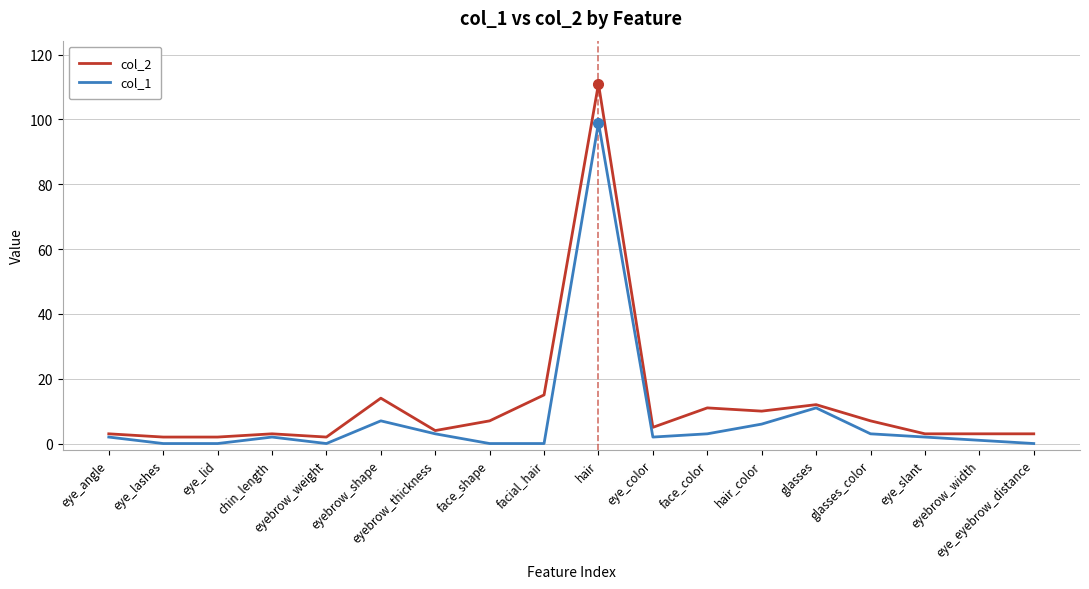

True or false: col_1 has more than 0 points higher than both neighbors.

True